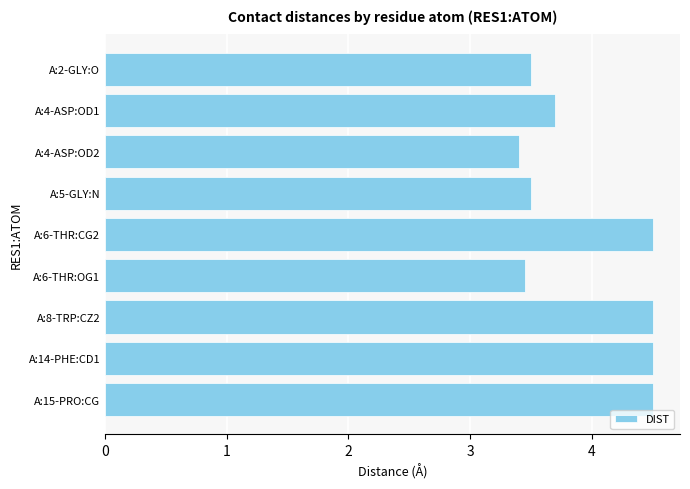

What is the difference between the maximum and minimum values?

1.1